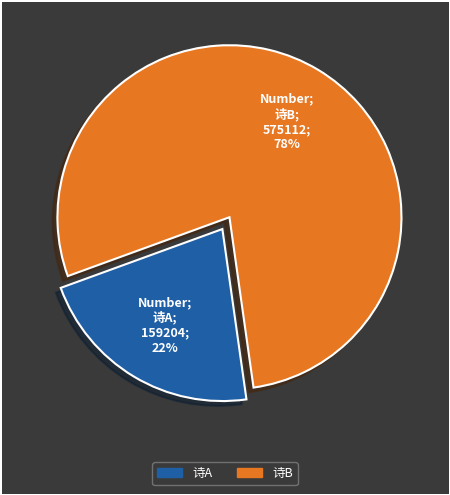

To the nearest percent, what is the average slice percentage?

50%